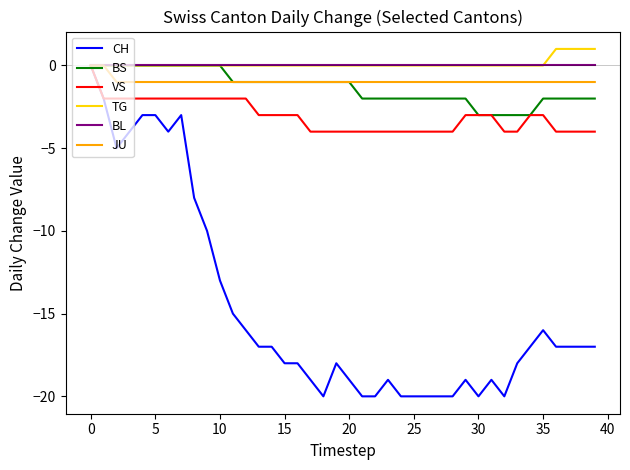

Which series has the widest spread of values?

CH